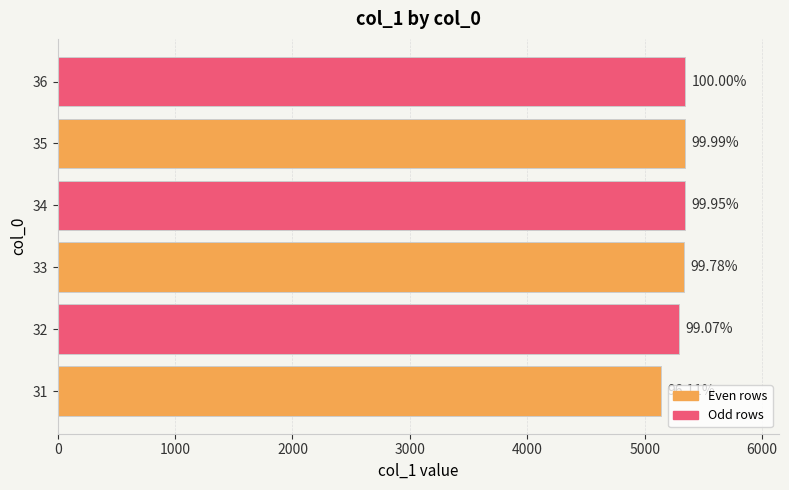

What is the smallest value displayed?

5135.6